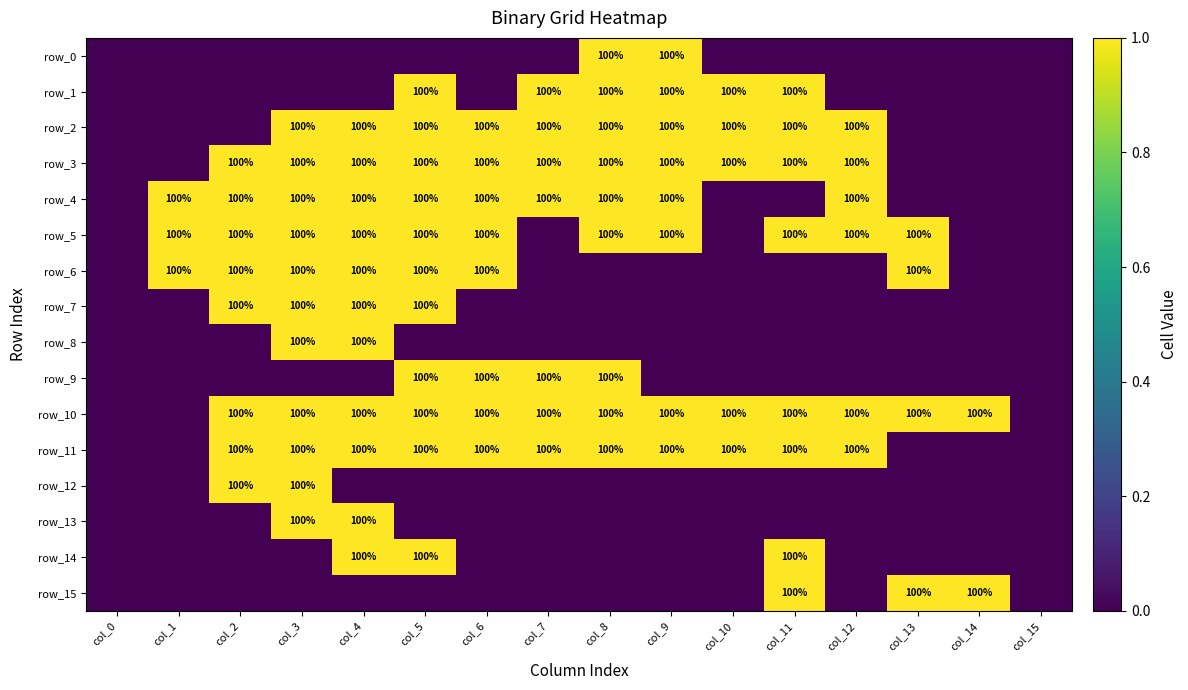

The row_10 series shows 1 at col_9. True or false?

True